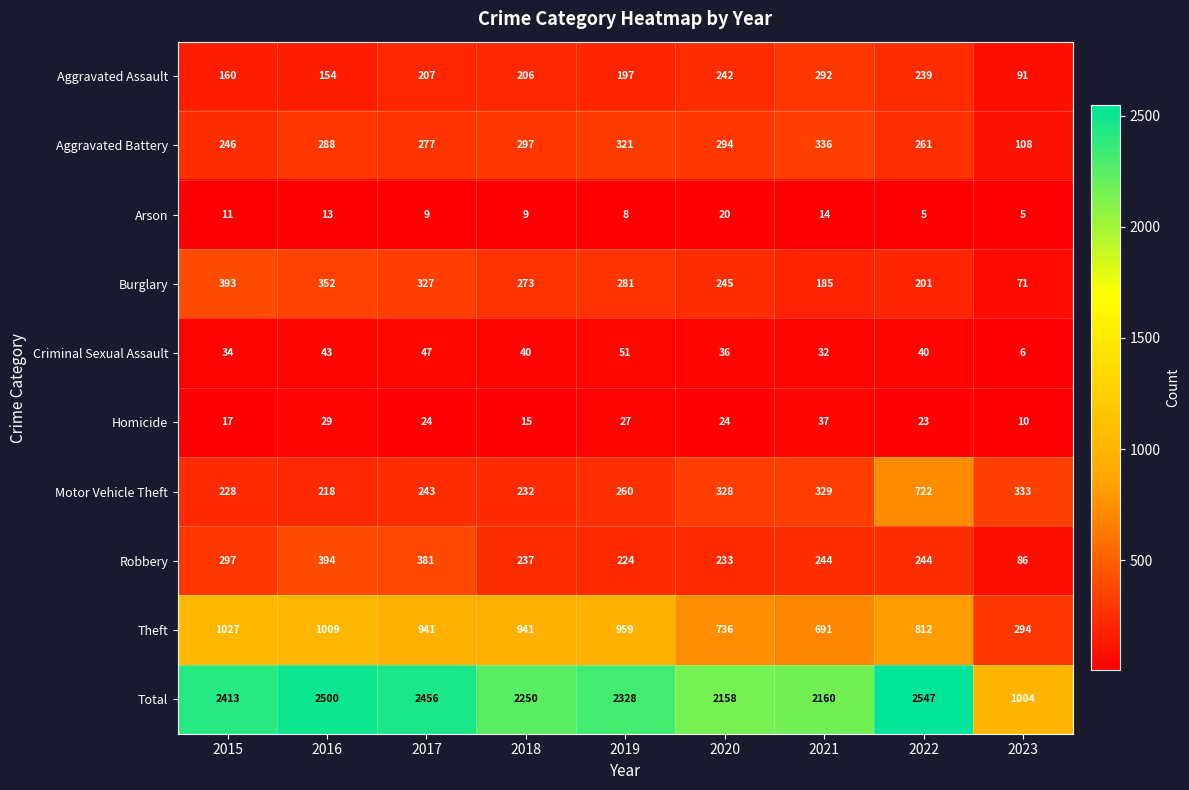

List the series in order of their peak value, highest first.

Total, Theft, Motor Vehicle Theft, Robbery, Burglary, Aggravated Battery, Aggravated Assault, Criminal Sexual Assault, Homicide, Arson